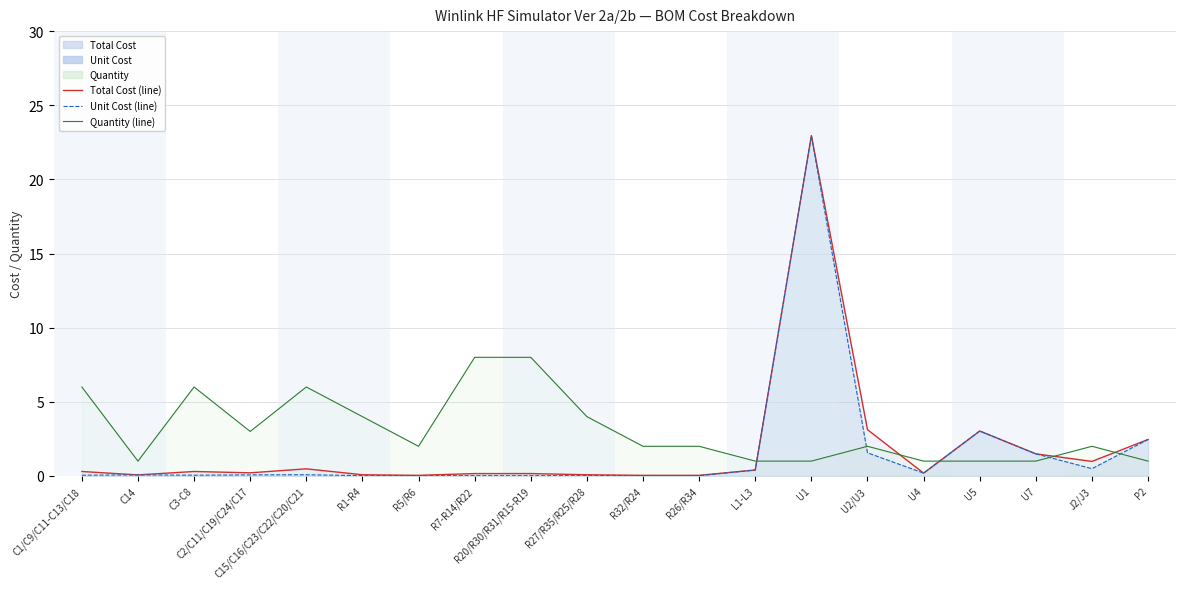

Rank the series at R1-R4 from lowest to highest value.

Unit Cost (line), Total Cost (line), Quantity (line)